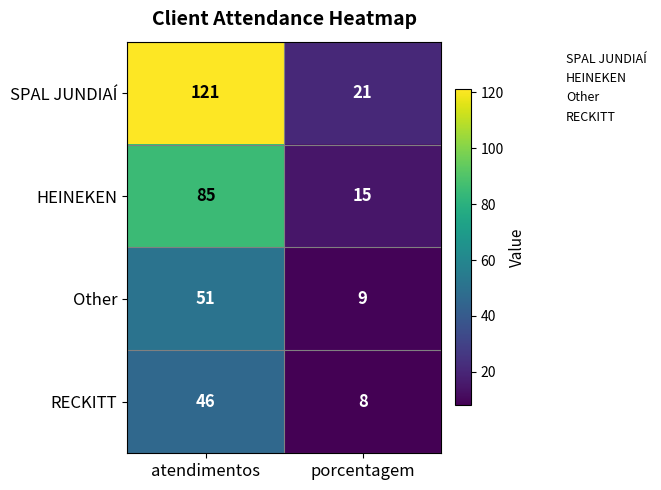

Which label corresponds to the smallest value in the chart?

porcentagem